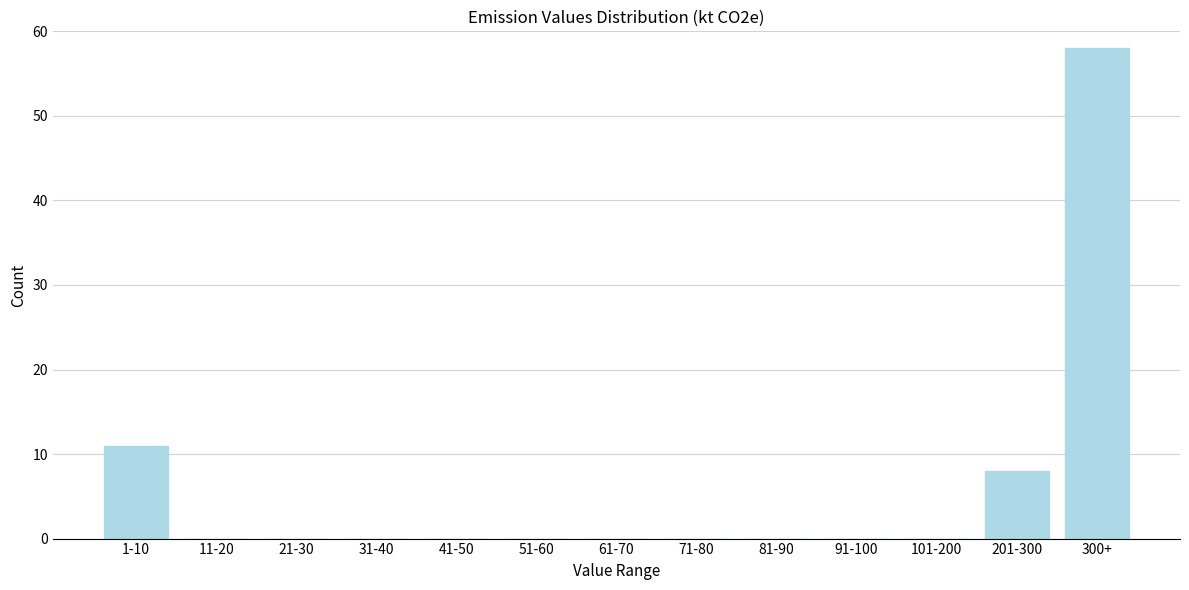

Reading right to left, transcribe all the data shown in this chart.

300+=58	201-300=8	101-200=0	91-100=0	81-90=0	71-80=0	61-70=0	51-60=0	41-50=0	31-40=0	21-30=0	11-20=0	1-10=11